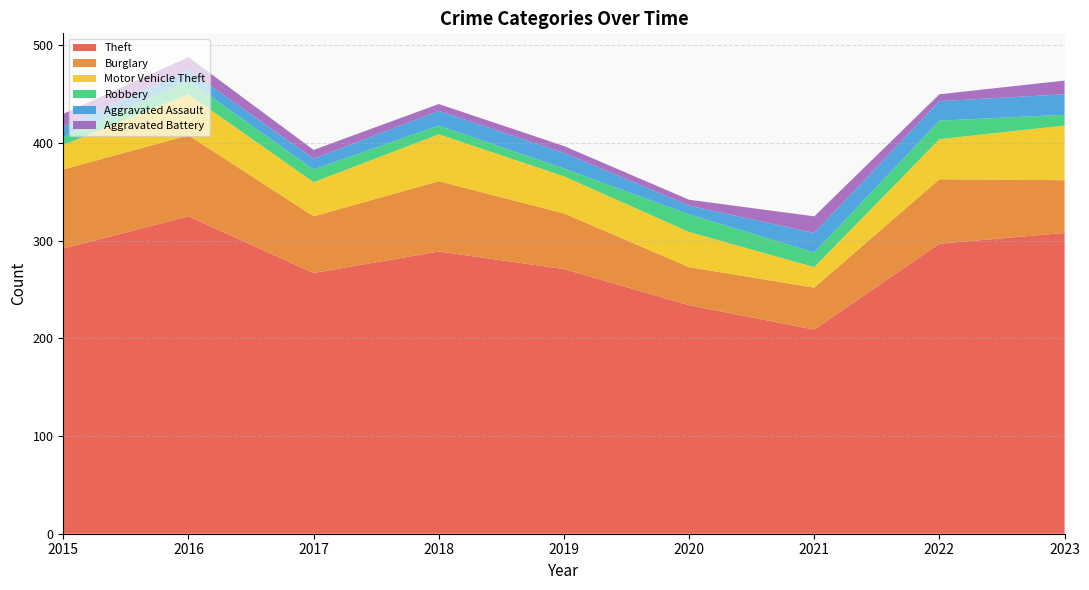

Reading left to right, extract all data points from this chart.

Theft: 292	325	267	289	271	234	209	297	308
Burglary: 81	83	58	72	57	39	43	66	54
Motor Vehicle Theft: 25	42	35	48	38	36	21	41	56
Robbery: 8	14	13	9	8	18	15	19	11
Aggravated Assault: 11	11	11	15	16	9	20	20	21
Aggravated Battery: 13	13	9	7	7	6	17	7	14